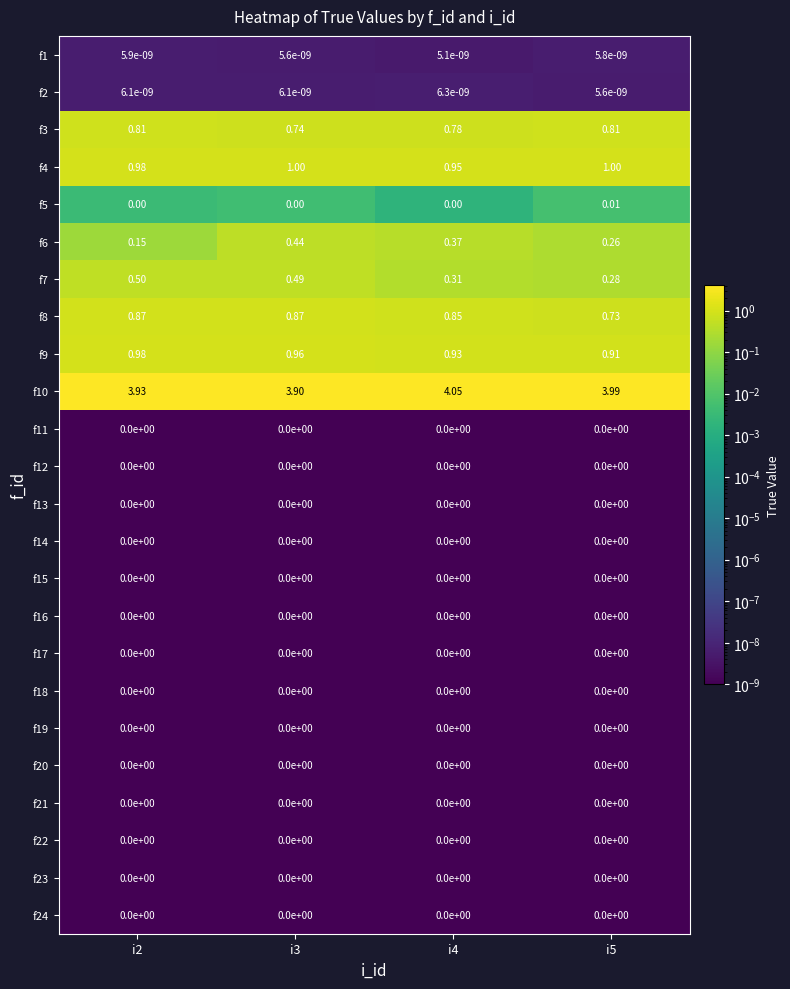

How many categories are shown in the chart?

4